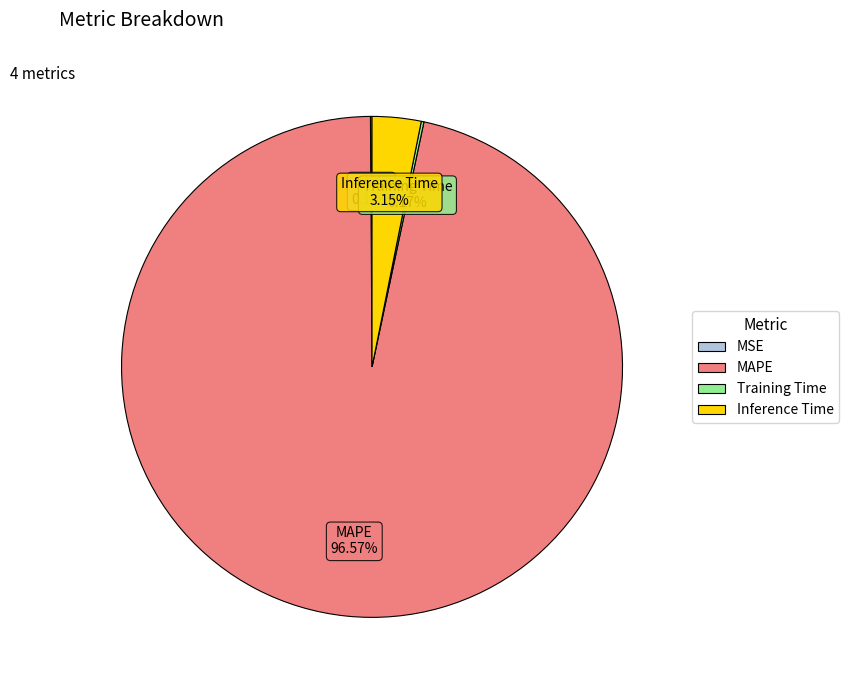

Which has a higher value, Inference Time or MAPE?

MAPE